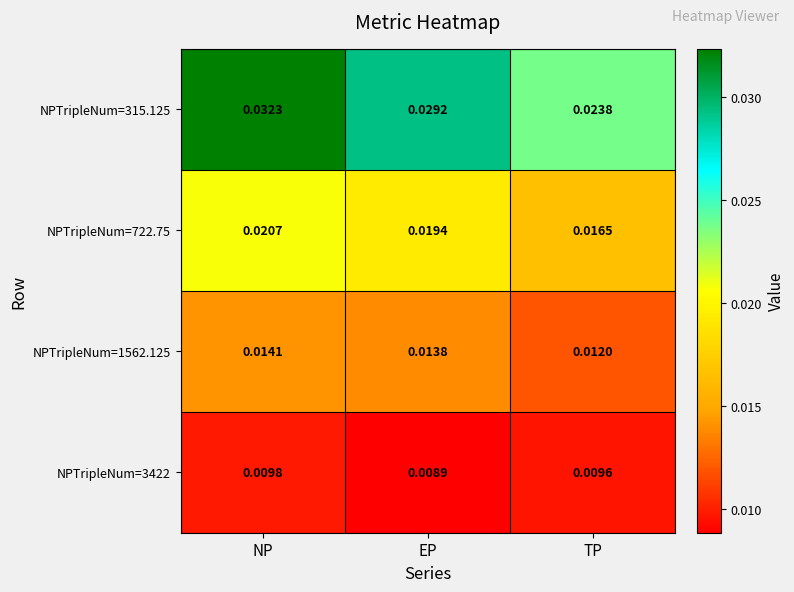

Where is NPTripleNum=3422 nearest to the value 0?

EP